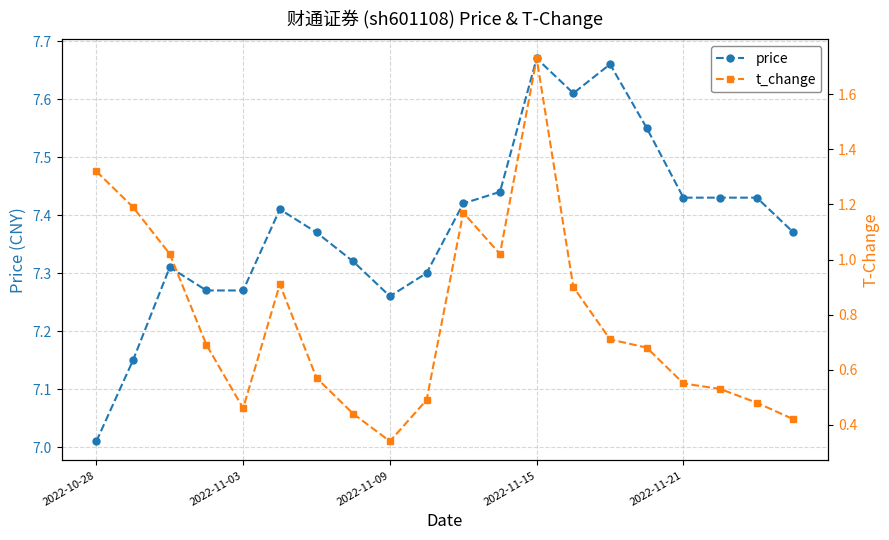

What is the maximum value for t_change?

1.7